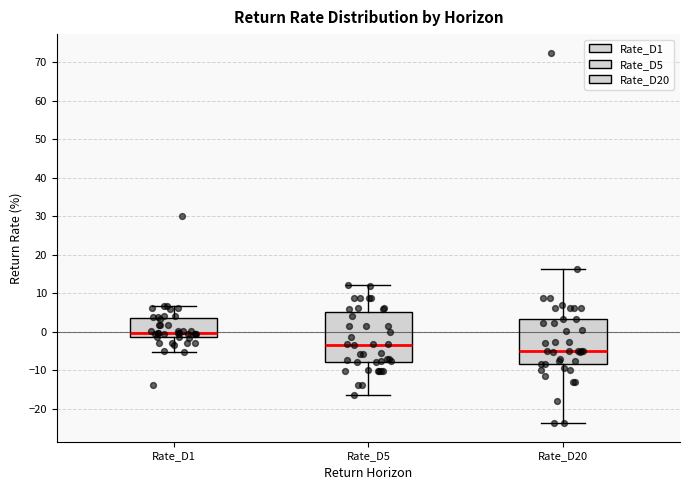

Reading left to right, read every box against the y-axis: the position of its median line, the range the box covers, and the ends of its whiskers. The values are not printed on the chart, so give them approximately, as read against the axis.

Rate_D1: median 0, box -1 to 4, whiskers -5 to 7
Rate_D5: median -3, box -8 to 5, whiskers -17 to 12
Rate_D20: median -5, box -8 to 3, whiskers -24 to 16